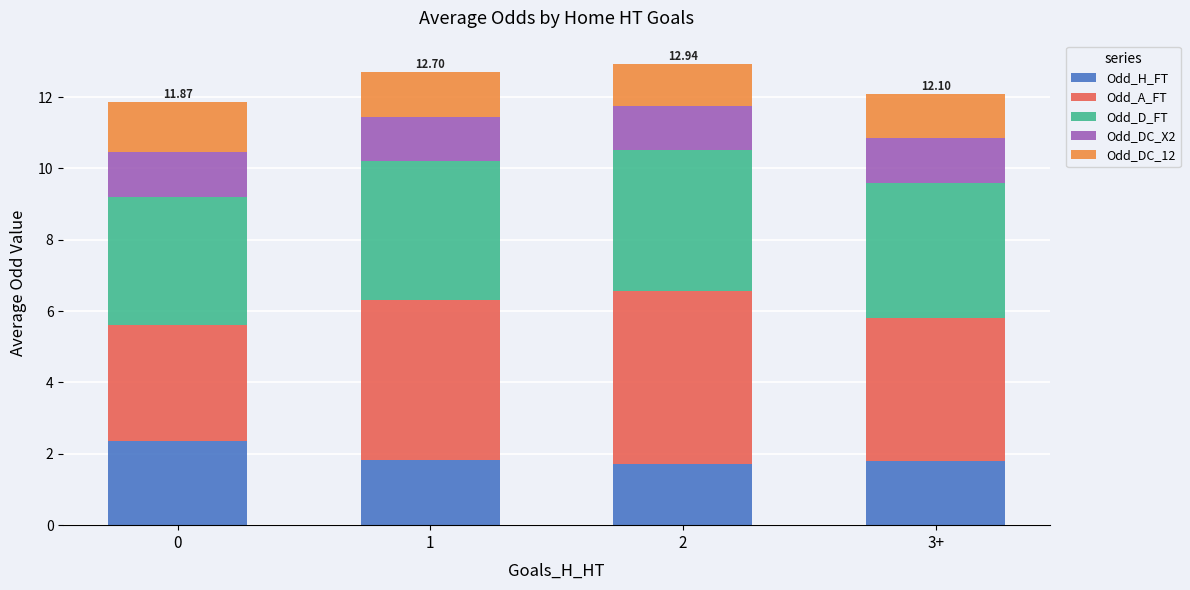

What is the total value across all series at 2?

12.9